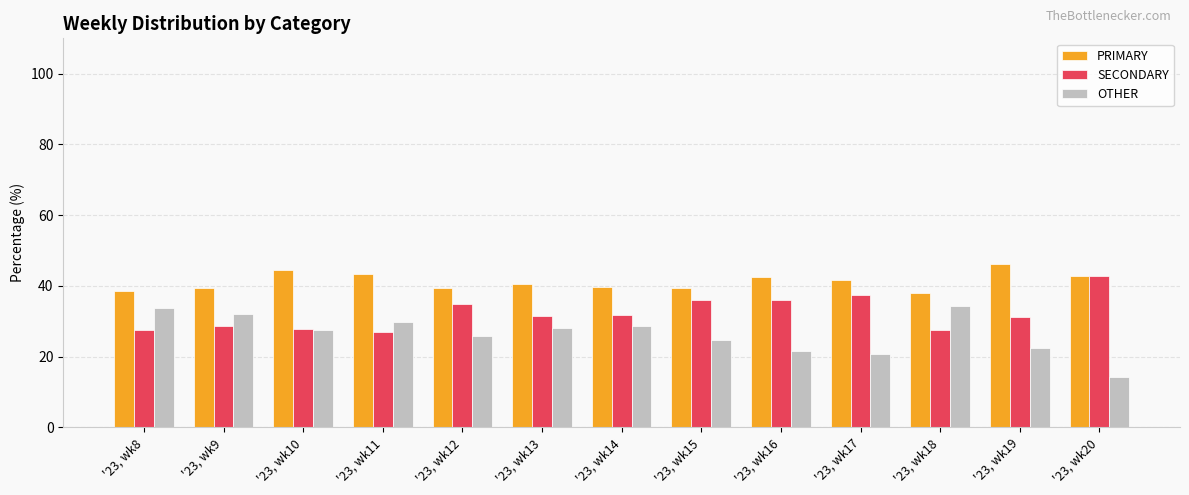

At which label does PRIMARY reach its peak?

'23, wk19